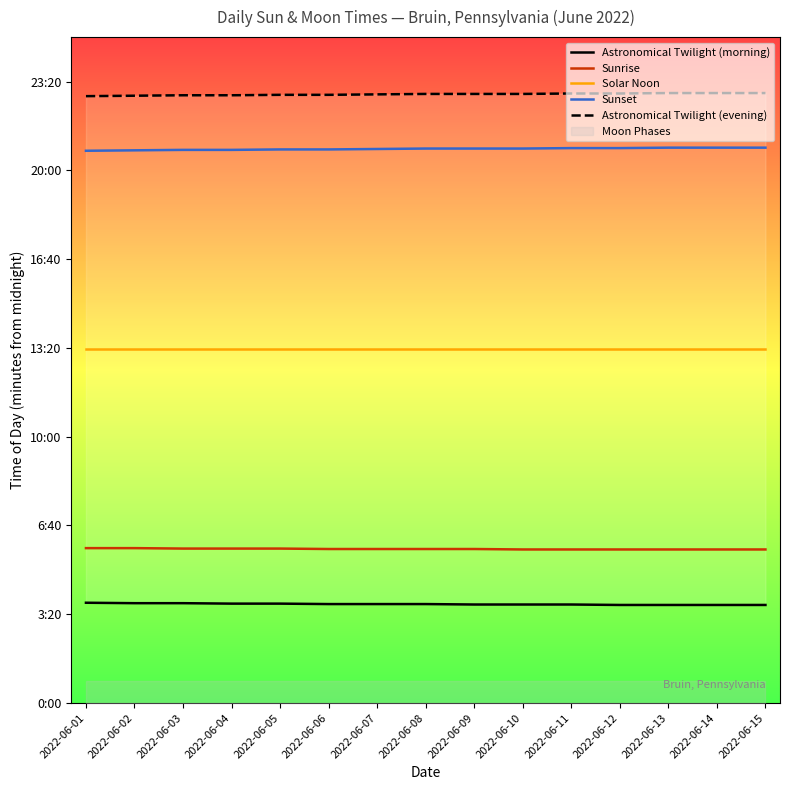

Where does the Astronomical Twilight (evening) series first go above 1372?

2022-06-11